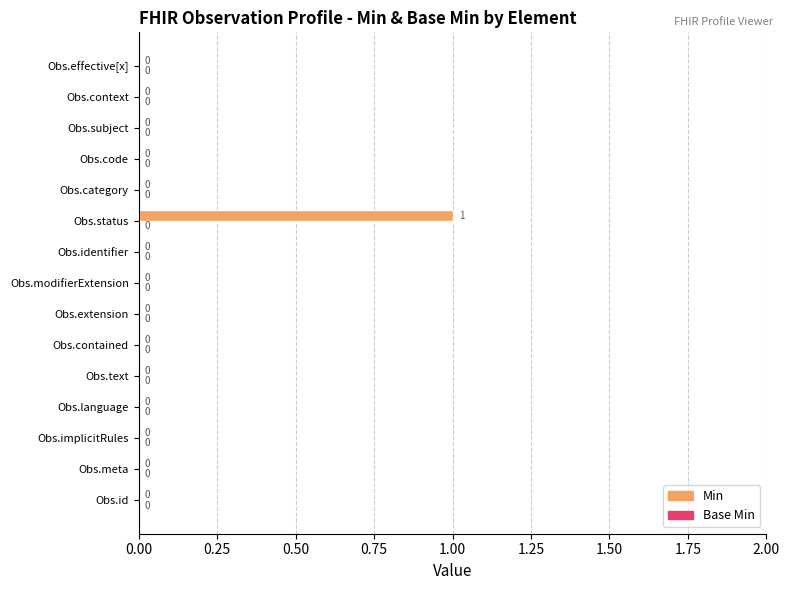

How many values are between 0 and 1?

15